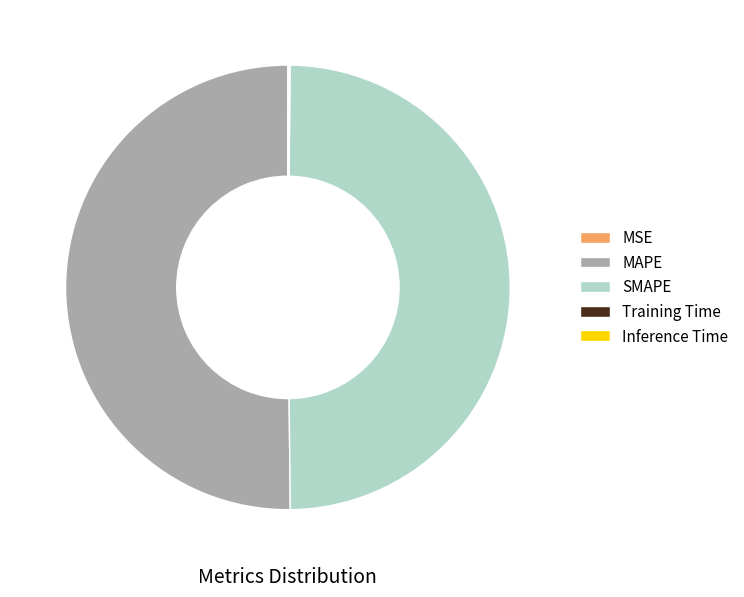

Which slice represents more than half of the pie?

MAPE